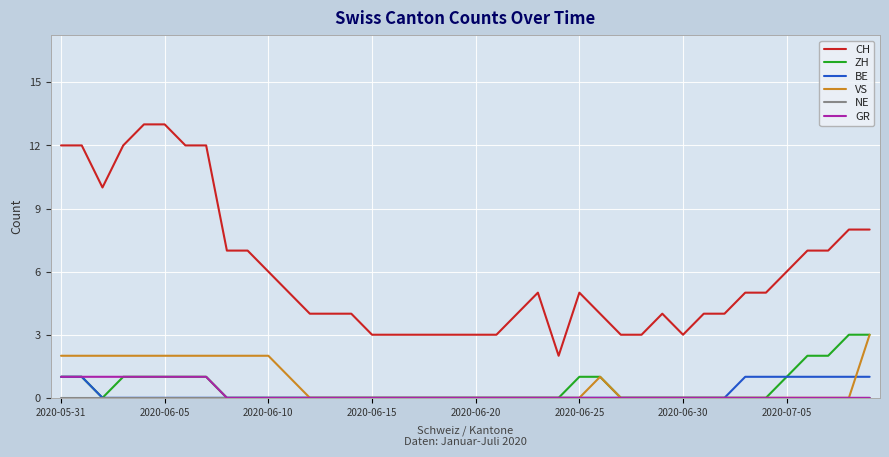

True or false: BE and CH cross at least once.

False